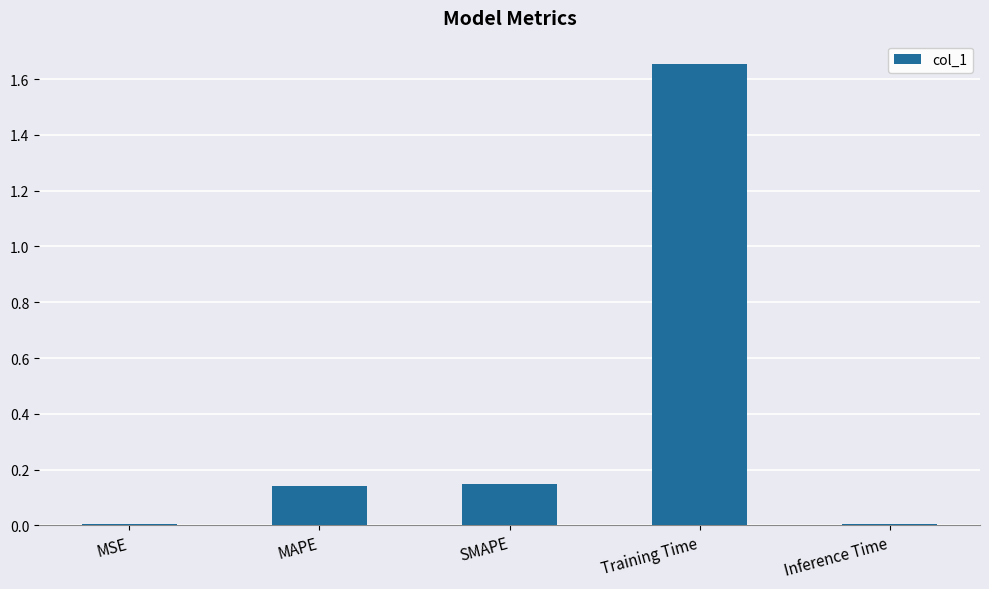

What is the sum of all values?

2.0